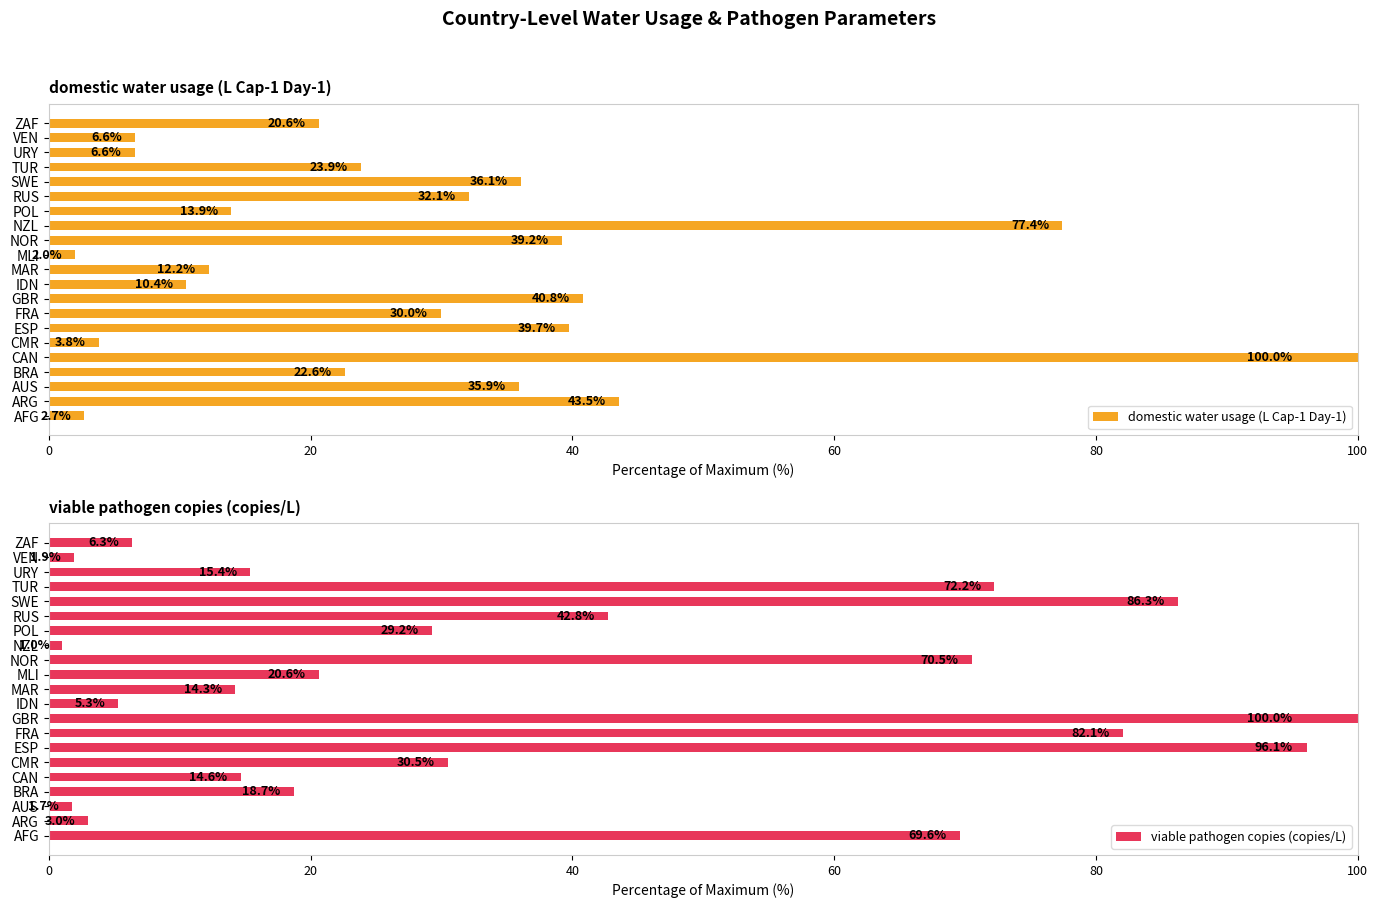

Where is viable pathogen copies (copies/L) nearest to the value 50?

RUS